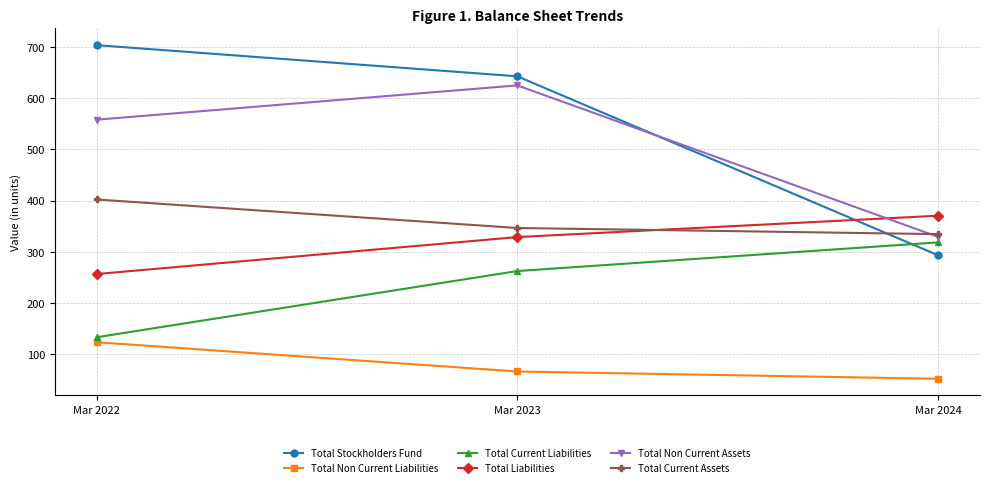

What is the average value of the Total Liabilities series?

318.7